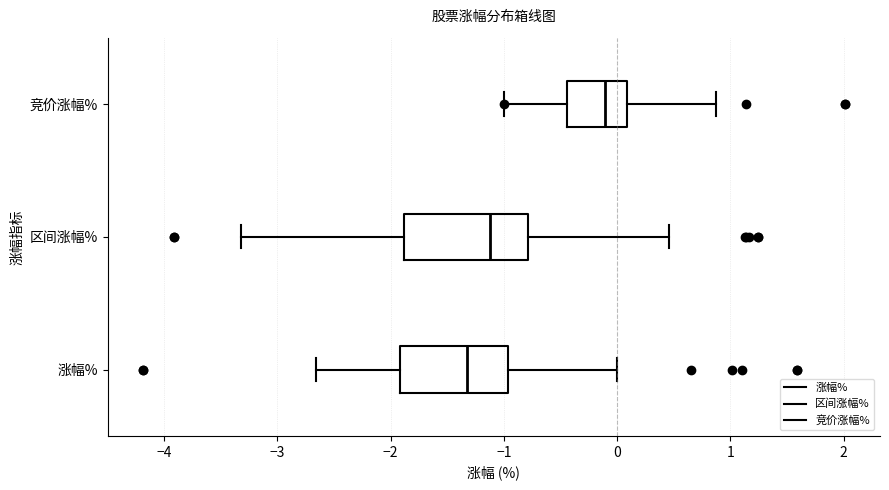

Comparing the boxes themselves (not the whiskers), which one is the widest?

区间涨幅%